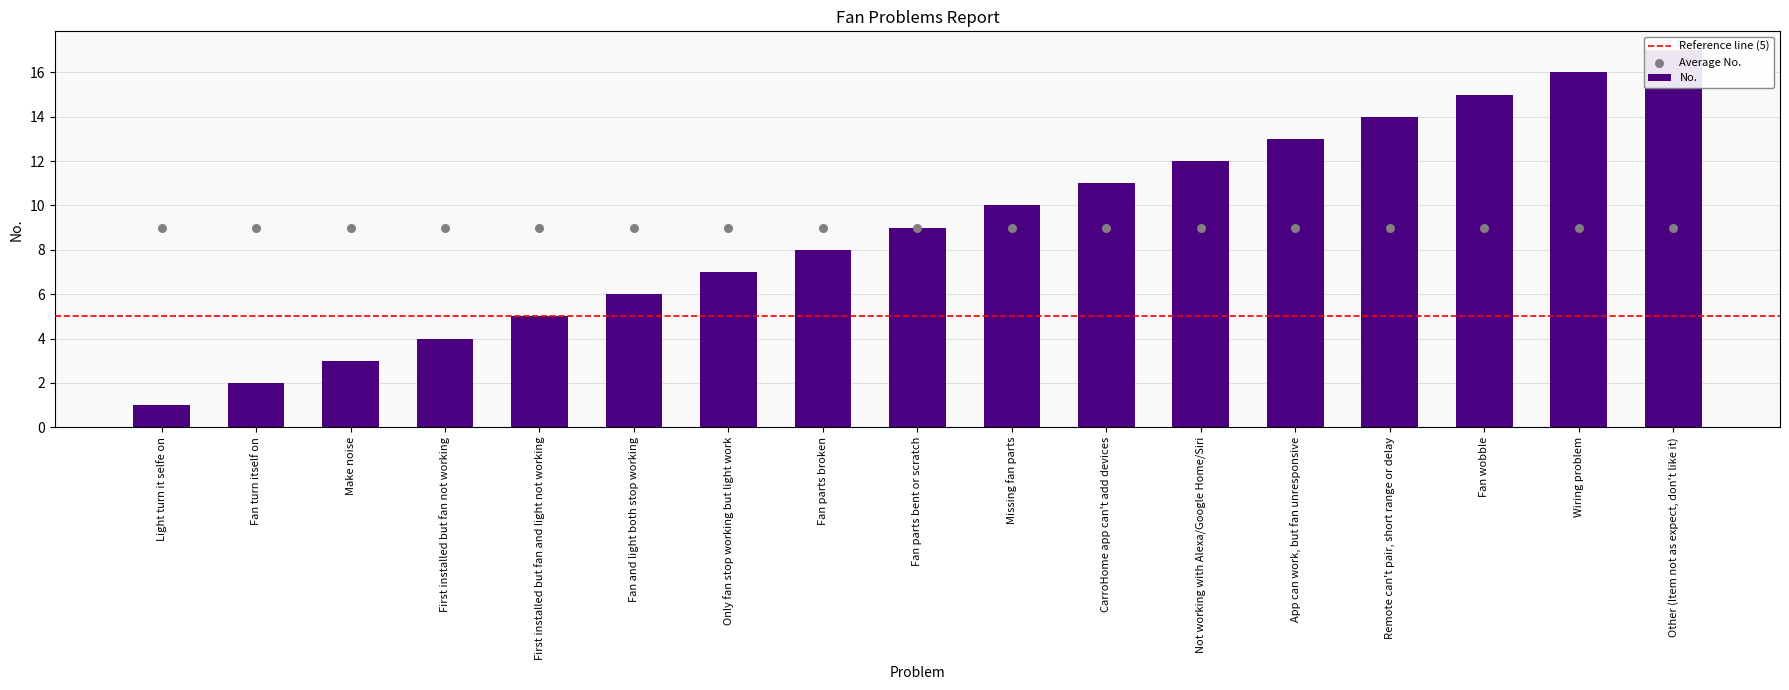

What is the ratio of the value at Other (Item not as expect, don't like it) to the value at App can work, but fan unresponsive?

1.3